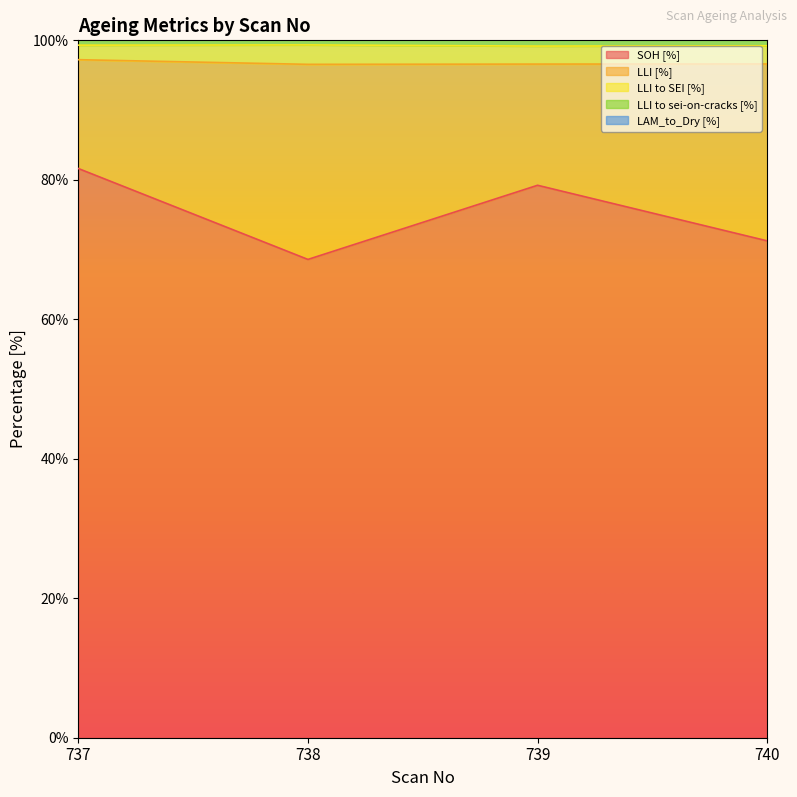

What is the value of the SOH [%] point at the 3rd from the left?

79.2